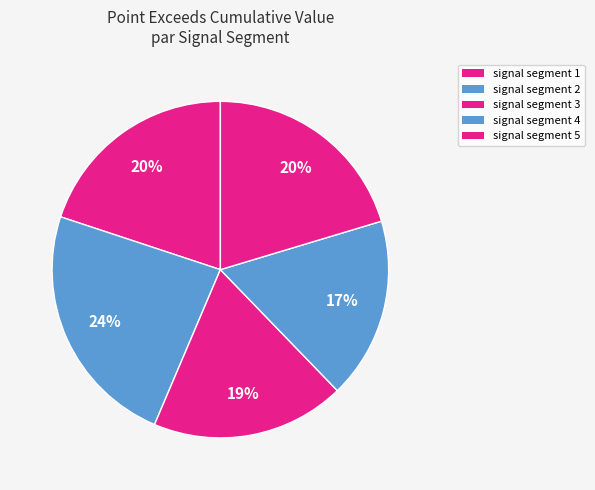

Is it true that signal segment 3 is 19% of the pie?

True